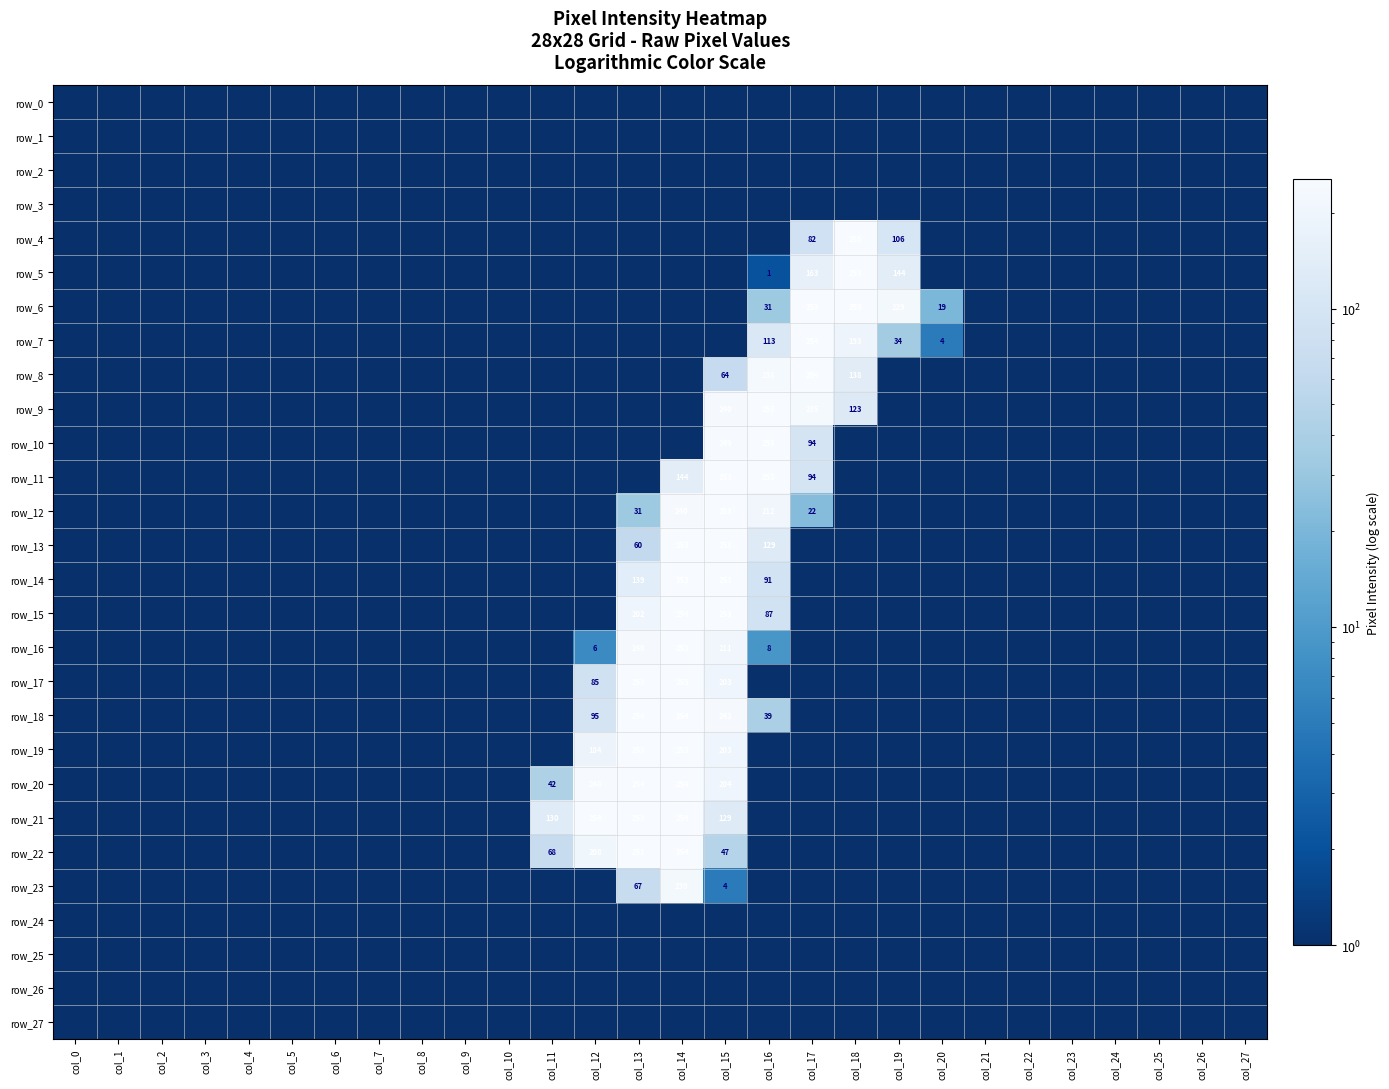

Reading left to right, transcribe all the data shown in this chart.

row_0: col_0=1	col_1=1	col_2=1	col_3=1	col_4=1	col_5=1	col_6=1	col_7=1	col_8=1	col_9=1	col_10=1	col_11=1	col_12=1	col_13=1	col_14=1	col_15=1	col_16=1	col_17=1	col_18=1	col_19=1	col_20=1	col_21=1	col_22=1	col_23=1	col_24=1	col_25=1	col_26=1	col_27=1
row_1: col_0=1	col_1=1	col_2=1	col_3=1	col_4=1	col_5=1	col_6=1	col_7=1	col_8=1	col_9=1	col_10=1	col_11=1	col_12=1	col_13=1	col_14=1	col_15=1	col_16=1	col_17=1	col_18=1	col_19=1	col_20=1	col_21=1	col_22=1	col_23=1	col_24=1	col_25=1	col_26=1	col_27=1
row_2: col_0=1	col_1=1	col_2=1	col_3=1	col_4=1	col_5=1	col_6=1	col_7=1	col_8=1	col_9=1	col_10=1	col_11=1	col_12=1	col_13=1	col_14=1	col_15=1	col_16=1	col_17=1	col_18=1	col_19=1	col_20=1	col_21=1	col_22=1	col_23=1	col_24=1	col_25=1	col_26=1	col_27=1
row_3: col_0=1	col_1=1	col_2=1	col_3=1	col_4=1	col_5=1	col_6=1	col_7=1	col_8=1	col_9=1	col_10=1	col_11=1	col_12=1	col_13=1	col_14=1	col_15=1	col_16=1	col_17=1	col_18=1	col_19=1	col_20=1	col_21=1	col_22=1	col_23=1	col_24=1	col_25=1	col_26=1	col_27=1
row_4: col_0=1	col_1=1	col_2=1	col_3=1	col_4=1	col_5=1	col_6=1	col_7=1	col_8=1	col_9=1	col_10=1	col_11=1	col_12=1	col_13=1	col_14=1	col_15=1	col_16=1	col_17=83	col_18=256	col_19=107	col_20=1	col_21=1	col_22=1	col_23=1	col_24=1	col_25=1	col_26=1	col_27=1
row_5: col_0=1	col_1=1	col_2=1	col_3=1	col_4=1	col_5=1	col_6=1	col_7=1	col_8=1	col_9=1	col_10=1	col_11=1	col_12=1	col_13=1	col_14=1	col_15=1	col_16=2	col_17=164	col_18=254	col_19=145	col_20=1	col_21=1	col_22=1	col_23=1	col_24=1	col_25=1	col_26=1	col_27=1
row_6: col_0=1	col_1=1	col_2=1	col_3=1	col_4=1	col_5=1	col_6=1	col_7=1	col_8=1	col_9=1	col_10=1	col_11=1	col_12=1	col_13=1	col_14=1	col_15=1	col_16=32	col_17=254	col_18=254	col_19=230	col_20=20	col_21=1	col_22=1	col_23=1	col_24=1	col_25=1	col_26=1	col_27=1
row_7: col_0=1	col_1=1	col_2=1	col_3=1	col_4=1	col_5=1	col_6=1	col_7=1	col_8=1	col_9=1	col_10=1	col_11=1	col_12=1	col_13=1	col_14=1	col_15=1	col_16=114	col_17=255	col_18=194	col_19=35	col_20=5	col_21=1	col_22=1	col_23=1	col_24=1	col_25=1	col_26=1	col_27=1
row_8: col_0=1	col_1=1	col_2=1	col_3=1	col_4=1	col_5=1	col_6=1	col_7=1	col_8=1	col_9=1	col_10=1	col_11=1	col_12=1	col_13=1	col_14=1	col_15=65	col_16=239	col_17=255	col_18=139	col_19=1	col_20=1	col_21=1	col_22=1	col_23=1	col_24=1	col_25=1	col_26=1	col_27=1
row_9: col_0=1	col_1=1	col_2=1	col_3=1	col_4=1	col_5=1	col_6=1	col_7=1	col_8=1	col_9=1	col_10=1	col_11=1	col_12=1	col_13=1	col_14=1	col_15=241	col_16=254	col_17=236	col_18=124	col_19=1	col_20=1	col_21=1	col_22=1	col_23=1	col_24=1	col_25=1	col_26=1	col_27=1
row_10: col_0=1	col_1=1	col_2=1	col_3=1	col_4=1	col_5=1	col_6=1	col_7=1	col_8=1	col_9=1	col_10=1	col_11=1	col_12=1	col_13=1	col_14=1	col_15=250	col_16=254	col_17=95	col_18=1	col_19=1	col_20=1	col_21=1	col_22=1	col_23=1	col_24=1	col_25=1	col_26=1	col_27=1
row_11: col_0=1	col_1=1	col_2=1	col_3=1	col_4=1	col_5=1	col_6=1	col_7=1	col_8=1	col_9=1	col_10=1	col_11=1	col_12=1	col_13=1	col_14=145	col_15=254	col_16=254	col_17=95	col_18=1	col_19=1	col_20=1	col_21=1	col_22=1	col_23=1	col_24=1	col_25=1	col_26=1	col_27=1
row_12: col_0=1	col_1=1	col_2=1	col_3=1	col_4=1	col_5=1	col_6=1	col_7=1	col_8=1	col_9=1	col_10=1	col_11=1	col_12=1	col_13=32	col_14=241	col_15=254	col_16=213	col_17=23	col_18=1	col_19=1	col_20=1	col_21=1	col_22=1	col_23=1	col_24=1	col_25=1	col_26=1	col_27=1
row_13: col_0=1	col_1=1	col_2=1	col_3=1	col_4=1	col_5=1	col_6=1	col_7=1	col_8=1	col_9=1	col_10=1	col_11=1	col_12=1	col_13=61	col_14=254	col_15=254	col_16=130	col_17=1	col_18=1	col_19=1	col_20=1	col_21=1	col_22=1	col_23=1	col_24=1	col_25=1	col_26=1	col_27=1
row_14: col_0=1	col_1=1	col_2=1	col_3=1	col_4=1	col_5=1	col_6=1	col_7=1	col_8=1	col_9=1	col_10=1	col_11=1	col_12=1	col_13=140	col_14=254	col_15=254	col_16=92	col_17=1	col_18=1	col_19=1	col_20=1	col_21=1	col_22=1	col_23=1	col_24=1	col_25=1	col_26=1	col_27=1
row_15: col_0=1	col_1=1	col_2=1	col_3=1	col_4=1	col_5=1	col_6=1	col_7=1	col_8=1	col_9=1	col_10=1	col_11=1	col_12=1	col_13=203	col_14=255	col_15=254	col_16=88	col_17=1	col_18=1	col_19=1	col_20=1	col_21=1	col_22=1	col_23=1	col_24=1	col_25=1	col_26=1	col_27=1
row_16: col_0=1	col_1=1	col_2=1	col_3=1	col_4=1	col_5=1	col_6=1	col_7=1	col_8=1	col_9=1	col_10=1	col_11=1	col_12=7	col_13=241	col_14=254	col_15=212	col_16=9	col_17=1	col_18=1	col_19=1	col_20=1	col_21=1	col_22=1	col_23=1	col_24=1	col_25=1	col_26=1	col_27=1
row_17: col_0=1	col_1=1	col_2=1	col_3=1	col_4=1	col_5=1	col_6=1	col_7=1	col_8=1	col_9=1	col_10=1	col_11=1	col_12=86	col_13=254	col_14=254	col_15=204	col_16=1	col_17=1	col_18=1	col_19=1	col_20=1	col_21=1	col_22=1	col_23=1	col_24=1	col_25=1	col_26=1	col_27=1
row_18: col_0=1	col_1=1	col_2=1	col_3=1	col_4=1	col_5=1	col_6=1	col_7=1	col_8=1	col_9=1	col_10=1	col_11=1	col_12=96	col_13=255	col_14=255	col_15=244	col_16=40	col_17=1	col_18=1	col_19=1	col_20=1	col_21=1	col_22=1	col_23=1	col_24=1	col_25=1	col_26=1	col_27=1
row_19: col_0=1	col_1=1	col_2=1	col_3=1	col_4=1	col_5=1	col_6=1	col_7=1	col_8=1	col_9=1	col_10=1	col_11=1	col_12=185	col_13=254	col_14=254	col_15=204	col_16=1	col_17=1	col_18=1	col_19=1	col_20=1	col_21=1	col_22=1	col_23=1	col_24=1	col_25=1	col_26=1	col_27=1
row_20: col_0=1	col_1=1	col_2=1	col_3=1	col_4=1	col_5=1	col_6=1	col_7=1	col_8=1	col_9=1	col_10=1	col_11=43	col_12=249	col_13=255	col_14=255	col_15=205	col_16=1	col_17=1	col_18=1	col_19=1	col_20=1	col_21=1	col_22=1	col_23=1	col_24=1	col_25=1	col_26=1	col_27=1
row_21: col_0=1	col_1=1	col_2=1	col_3=1	col_4=1	col_5=1	col_6=1	col_7=1	col_8=1	col_9=1	col_10=1	col_11=131	col_12=255	col_13=254	col_14=255	col_15=130	col_16=1	col_17=1	col_18=1	col_19=1	col_20=1	col_21=1	col_22=1	col_23=1	col_24=1	col_25=1	col_26=1	col_27=1
row_22: col_0=1	col_1=1	col_2=1	col_3=1	col_4=1	col_5=1	col_6=1	col_7=1	col_8=1	col_9=1	col_10=1	col_11=69	col_12=209	col_13=252	col_14=255	col_15=48	col_16=1	col_17=1	col_18=1	col_19=1	col_20=1	col_21=1	col_22=1	col_23=1	col_24=1	col_25=1	col_26=1	col_27=1
row_23: col_0=1	col_1=1	col_2=1	col_3=1	col_4=1	col_5=1	col_6=1	col_7=1	col_8=1	col_9=1	col_10=1	col_11=1	col_12=1	col_13=68	col_14=231	col_15=5	col_16=1	col_17=1	col_18=1	col_19=1	col_20=1	col_21=1	col_22=1	col_23=1	col_24=1	col_25=1	col_26=1	col_27=1
row_24: col_0=1	col_1=1	col_2=1	col_3=1	col_4=1	col_5=1	col_6=1	col_7=1	col_8=1	col_9=1	col_10=1	col_11=1	col_12=1	col_13=1	col_14=1	col_15=1	col_16=1	col_17=1	col_18=1	col_19=1	col_20=1	col_21=1	col_22=1	col_23=1	col_24=1	col_25=1	col_26=1	col_27=1
row_25: col_0=1	col_1=1	col_2=1	col_3=1	col_4=1	col_5=1	col_6=1	col_7=1	col_8=1	col_9=1	col_10=1	col_11=1	col_12=1	col_13=1	col_14=1	col_15=1	col_16=1	col_17=1	col_18=1	col_19=1	col_20=1	col_21=1	col_22=1	col_23=1	col_24=1	col_25=1	col_26=1	col_27=1
row_26: col_0=1	col_1=1	col_2=1	col_3=1	col_4=1	col_5=1	col_6=1	col_7=1	col_8=1	col_9=1	col_10=1	col_11=1	col_12=1	col_13=1	col_14=1	col_15=1	col_16=1	col_17=1	col_18=1	col_19=1	col_20=1	col_21=1	col_22=1	col_23=1	col_24=1	col_25=1	col_26=1	col_27=1
row_27: col_0=1	col_1=1	col_2=1	col_3=1	col_4=1	col_5=1	col_6=1	col_7=1	col_8=1	col_9=1	col_10=1	col_11=1	col_12=1	col_13=1	col_14=1	col_15=1	col_16=1	col_17=1	col_18=1	col_19=1	col_20=1	col_21=1	col_22=1	col_23=1	col_24=1	col_25=1	col_26=1	col_27=1